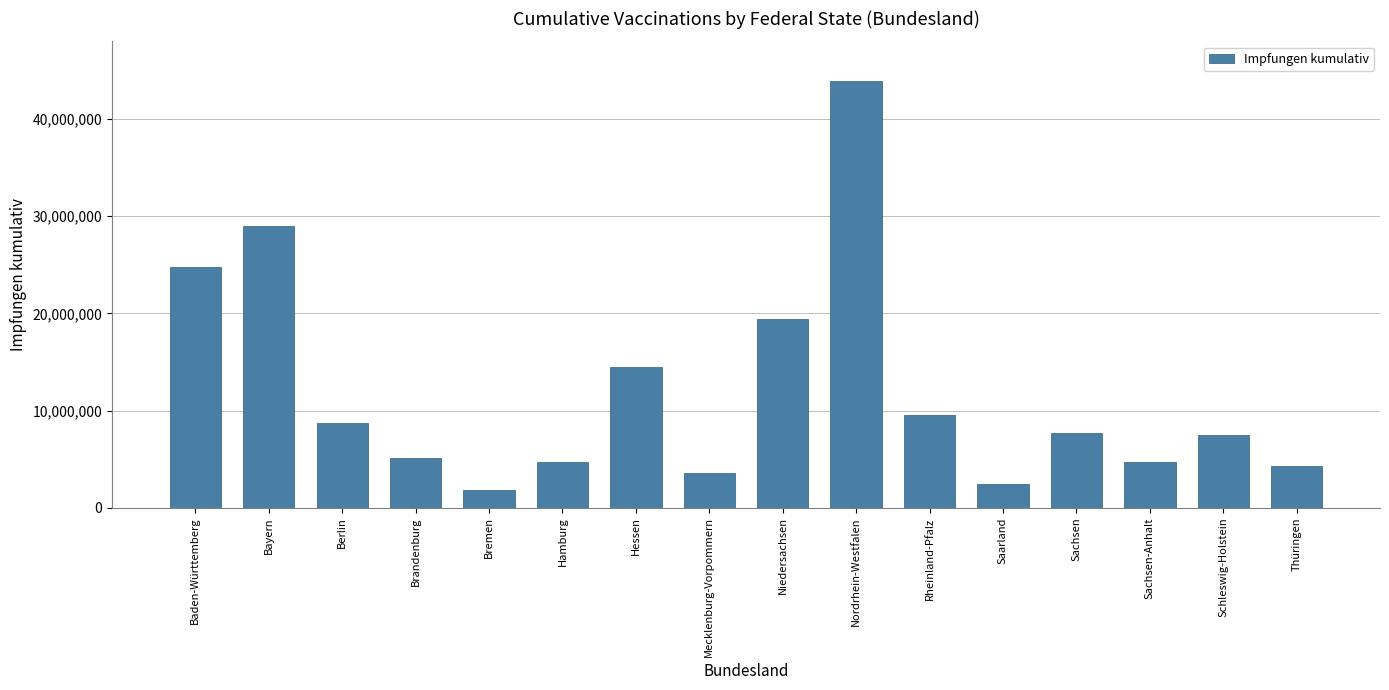

Where is the data nearest to the value 22859011?

Baden-Württemberg